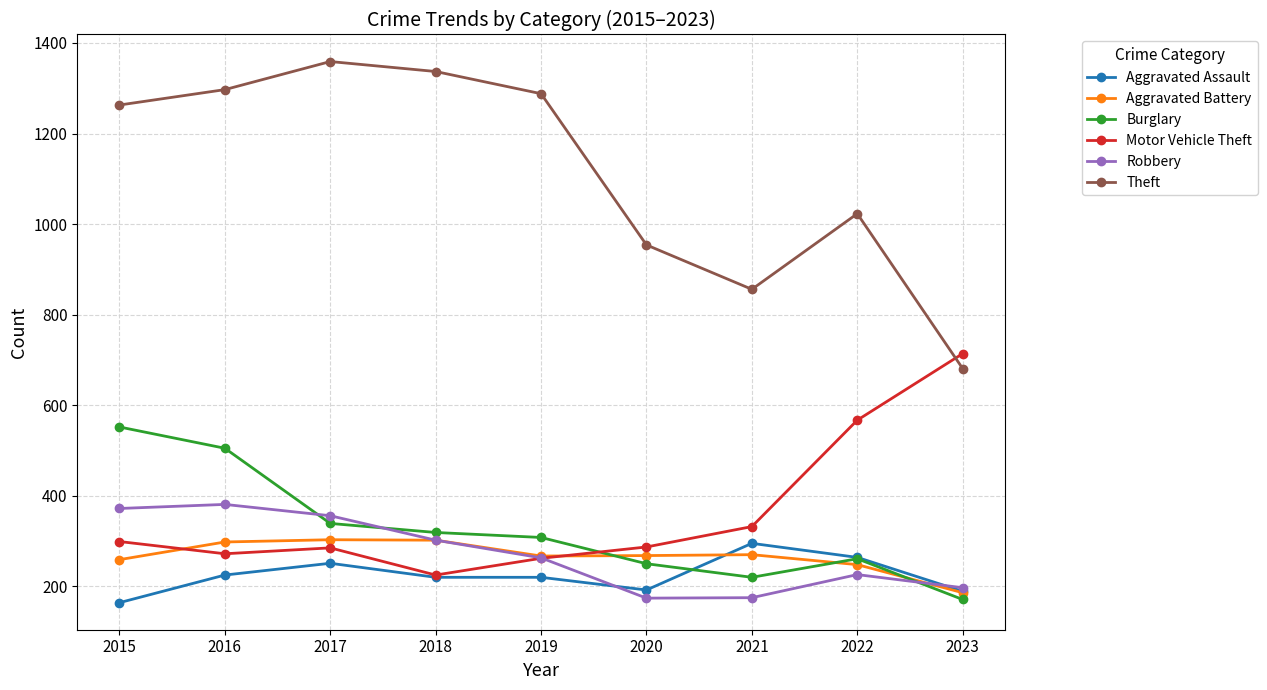

Where do Theft and Motor Vehicle Theft first cross each other?

2022 and 2023